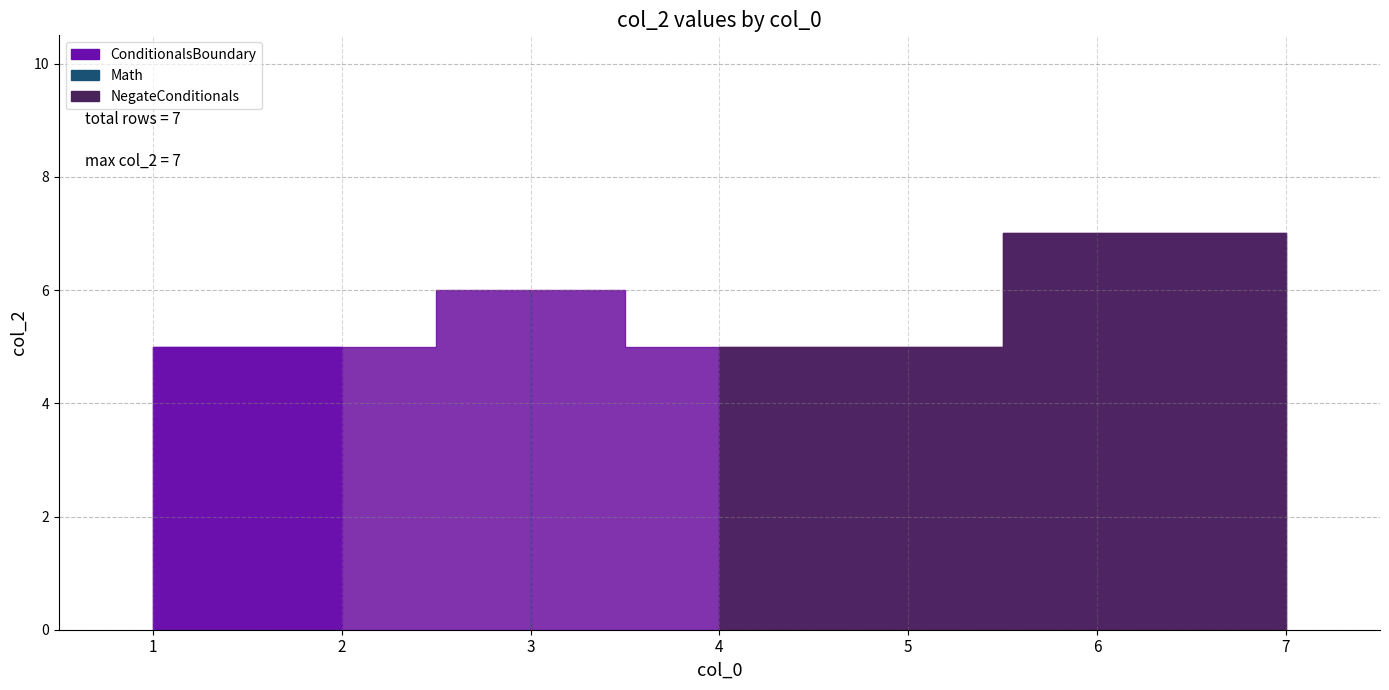

Rank the categories by value from lowest to highest.

1, 2, 4, 5, 3, 6, 7